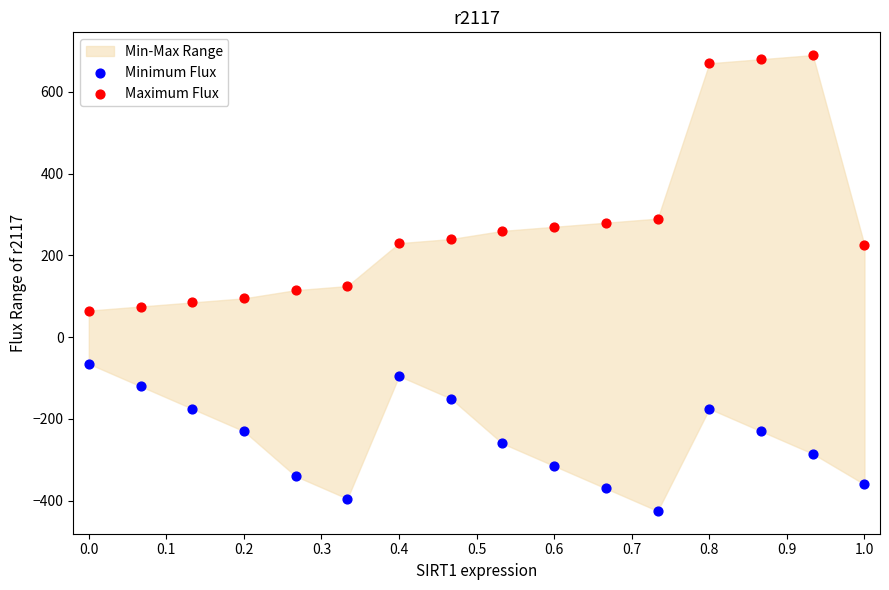

Across all data points, what is the range of Y values (max minus min)?

1115